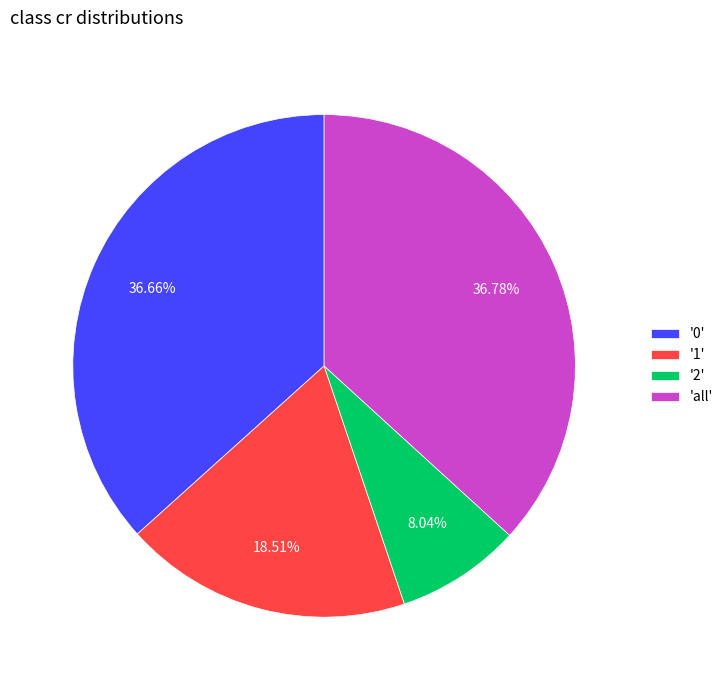

Between '2' and 'all', which is larger?

'all'